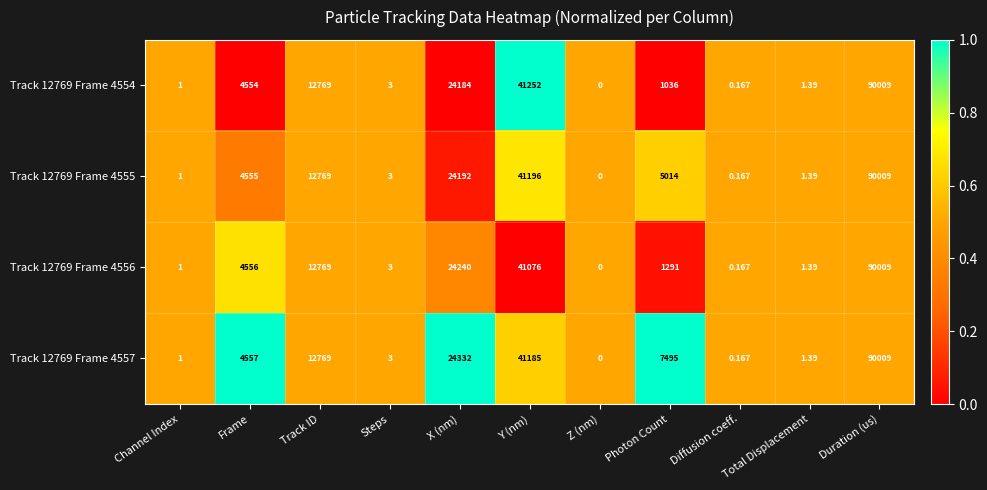

What is the difference between the highest and lowest values at X (nm)?

148.0